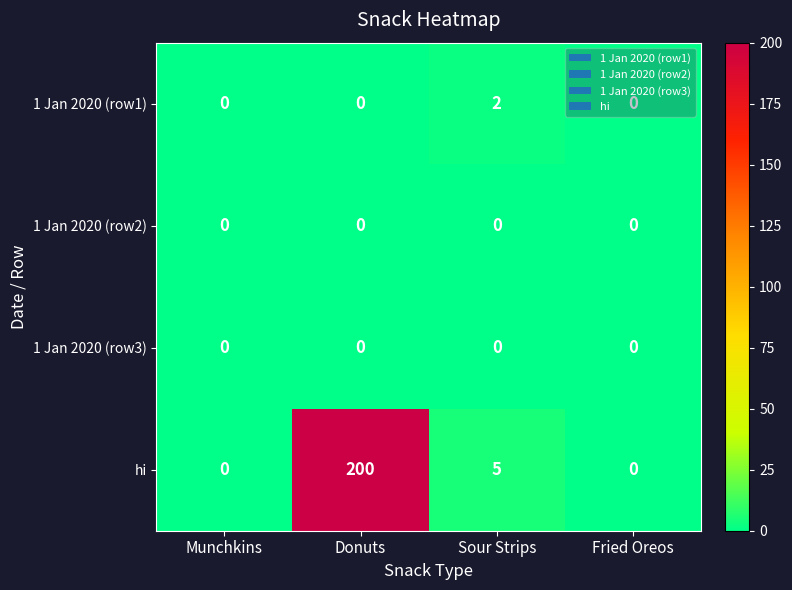

At which category is the sum across all series the highest?

Donuts